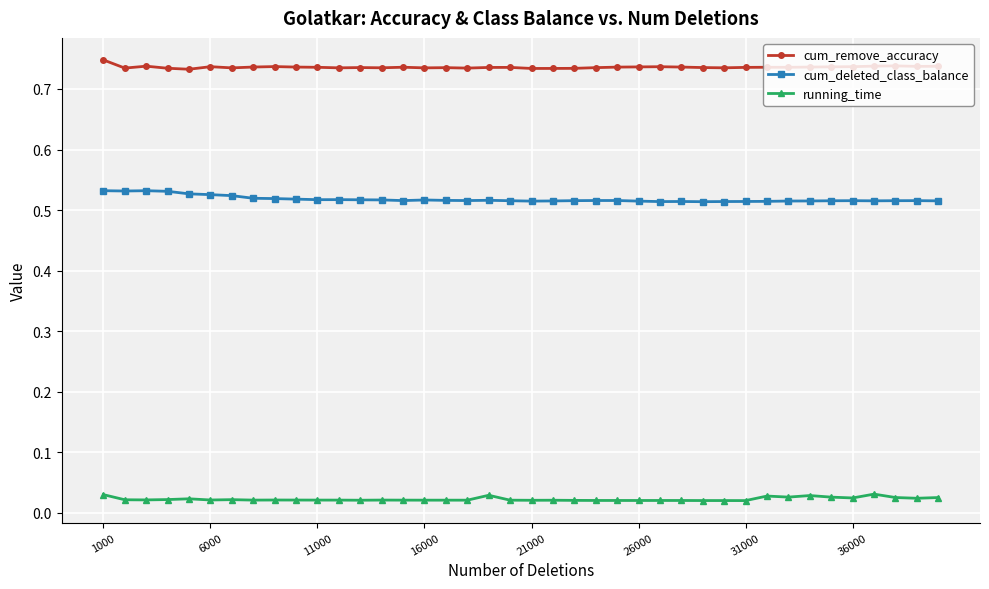

List the series in order of their overall mean, lowest first.

running_time, cum_deleted_class_balance, cum_remove_accuracy